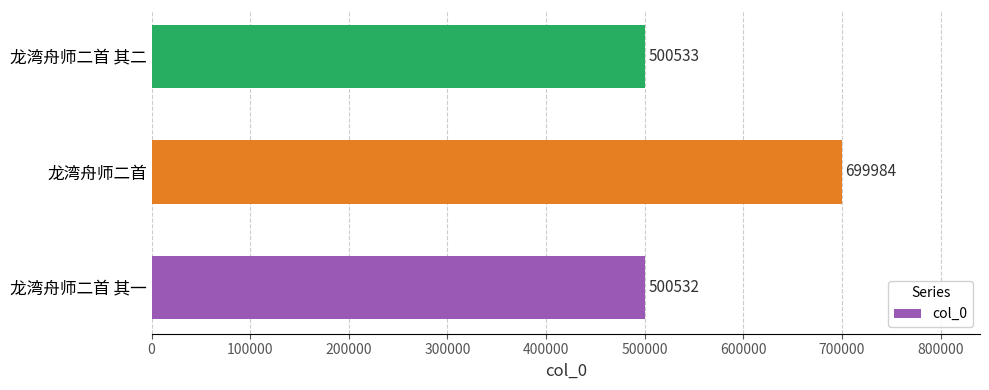

What is the ratio of the value at 龙湾舟师二首 to the value at 龙湾舟师二首 其一?

1.4